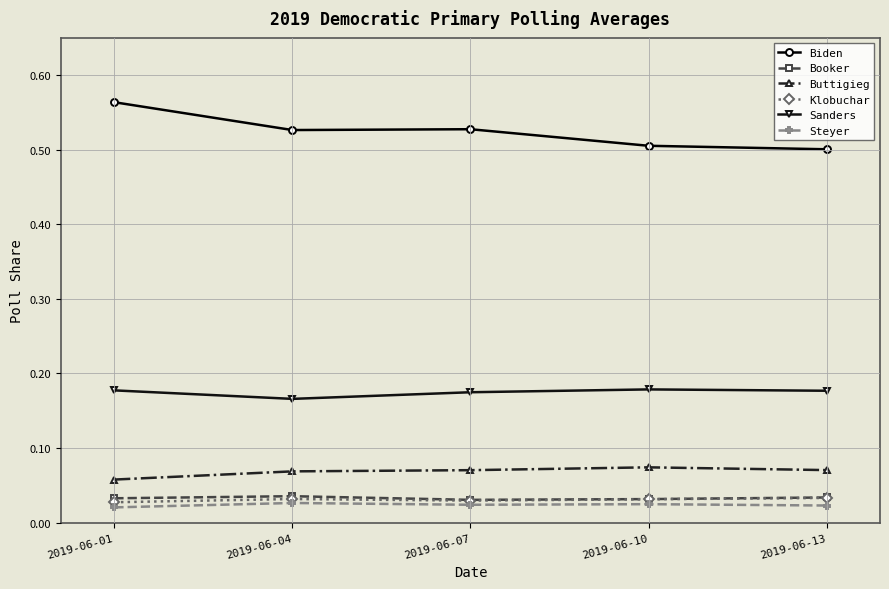

How many distinct data groups are displayed?

6